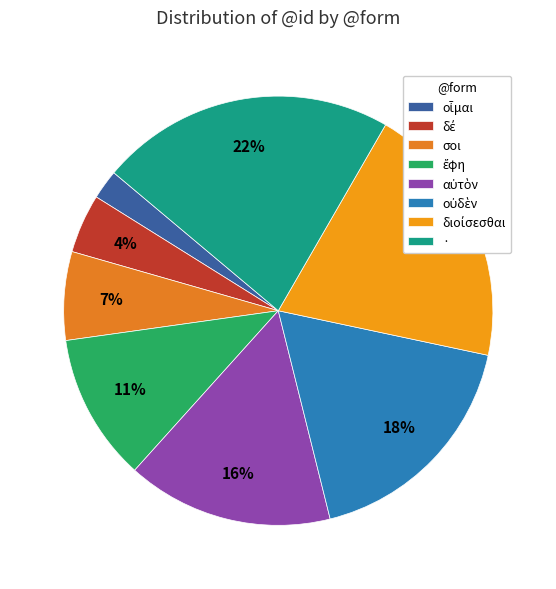

To the nearest percent, what is the combined percentage of · and σοι?

29%